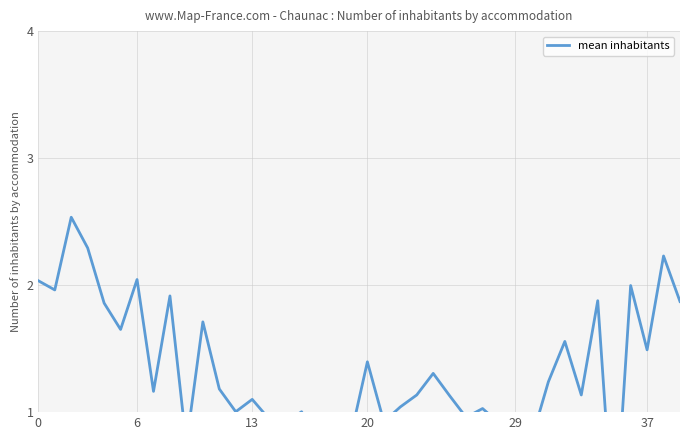

Where is the data nearest to the value 1?

12